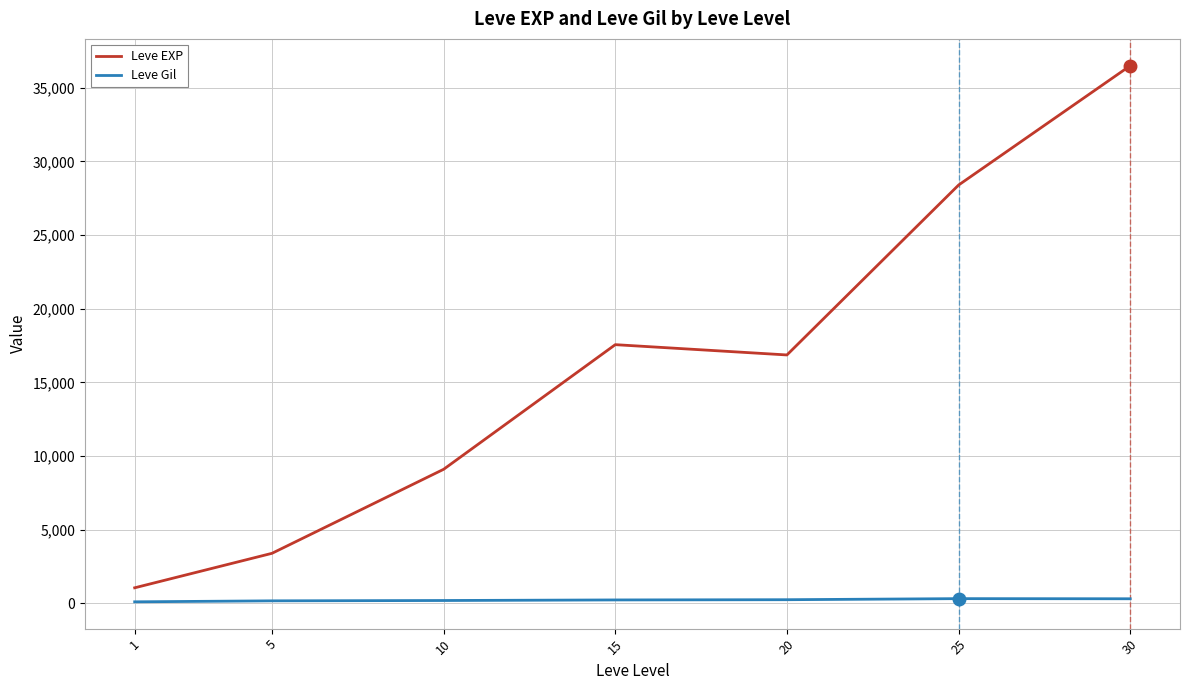

True or false: Leve Gil has a value of 202.8 at 10.

True